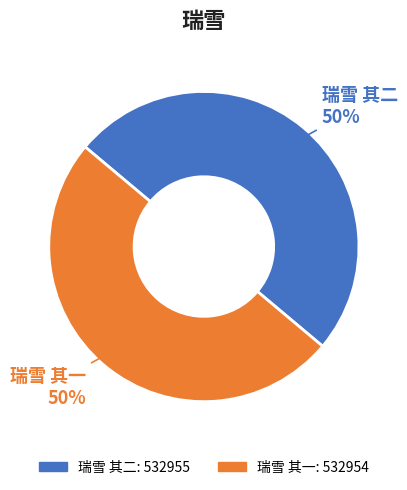

What is the ratio of the value at 瑞雪 其一 to the value at 瑞雪 其二?

1.0